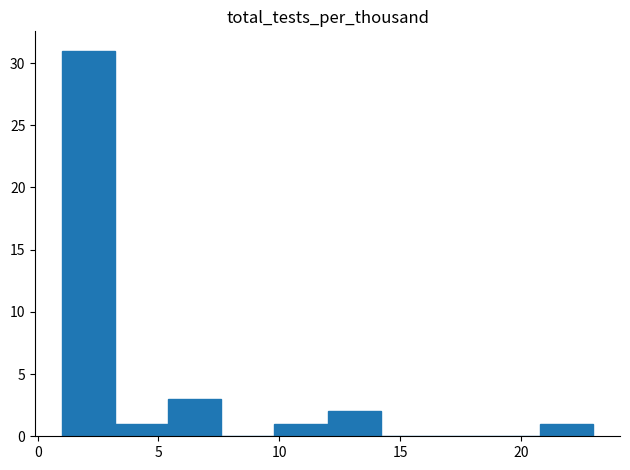

Reading left to right, list every bar in this chart as the range it spans on the x-axis followed by its height. Neither the bar edges nor the heights are printed on the chart, so give them approximately, as read against the axes.

1.0 to 3.2: 31
3.2 to 5.4: 1
5.4 to 7.6: 3
7.6 to 9.8: 0
9.8 to 12.0: 1
12.0 to 14.2: 2
14.2 to 16.4: 0
16.4 to 18.6: 0
18.6 to 20.8: 0
20.8 to 23.0: 1